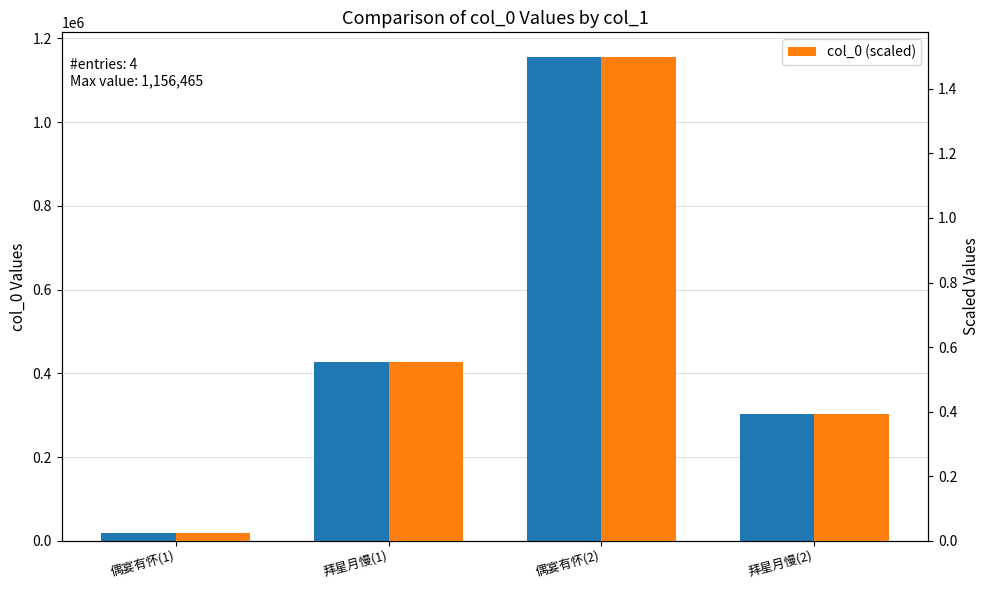

At which label does col_0 (raw) reach its minimum?

偶宴有怀(1)